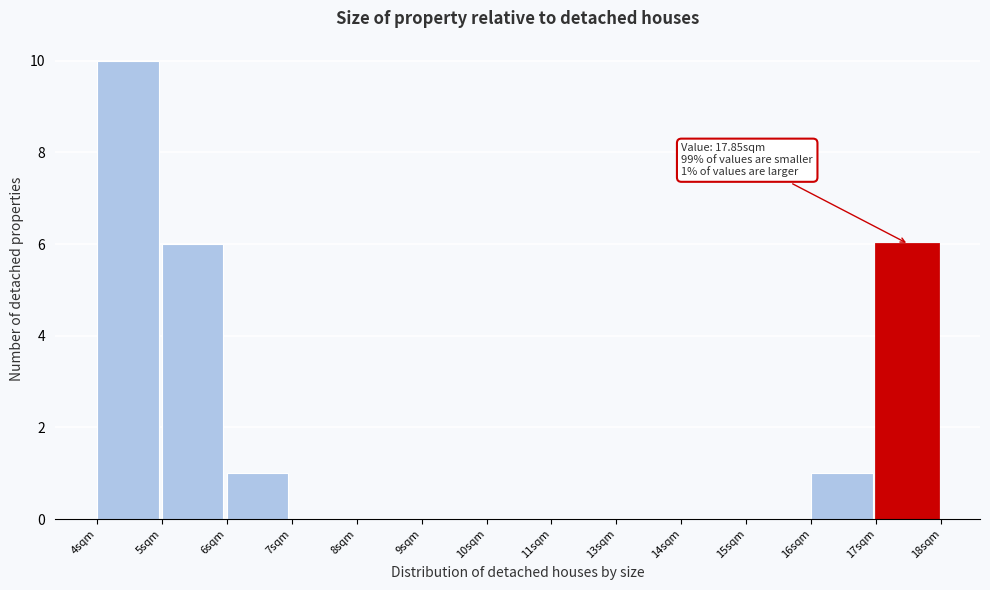

Reading left to right, transcribe all the data shown in this chart.

4sqm=10	5sqm=6	6sqm=1	7sqm=0	8sqm=0	9sqm=0	10sqm=0	11sqm=0	13sqm=0	14sqm=0	15sqm=0	16sqm=1	17sqm=6